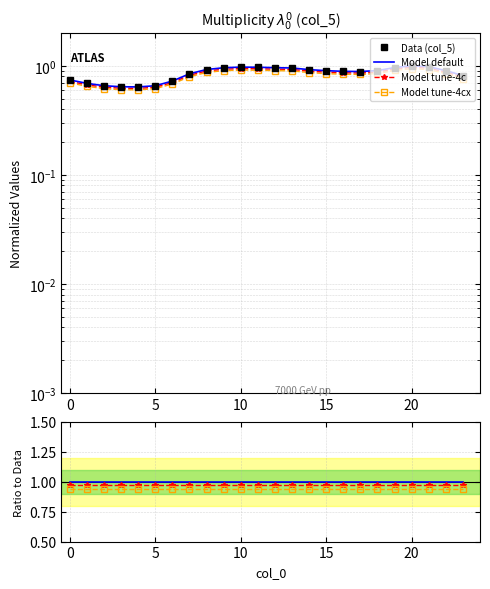

Is the value of Model tune-4cx at 10 greater than the value of Data (col_5) at 13?

No